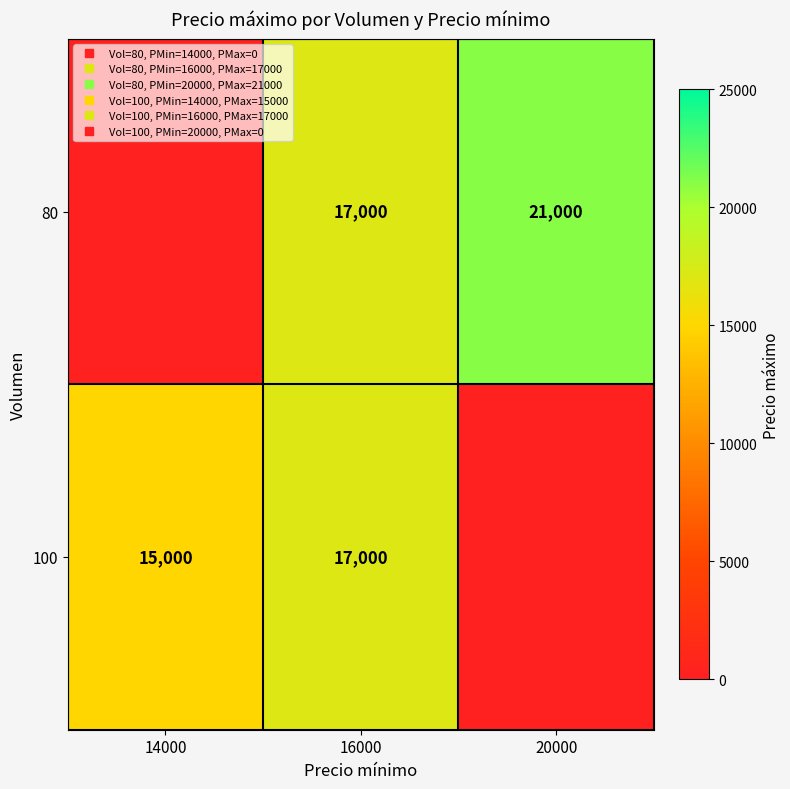

List the labels in order of row_0 value, smallest first.

14000, 16000, 20000